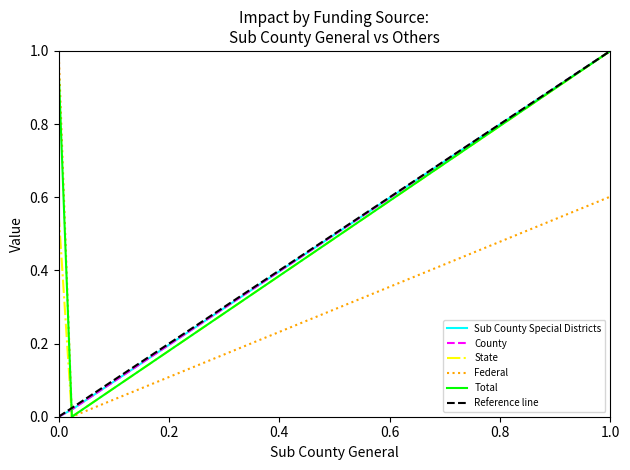

True or false: Federal has a value of 1.0 at 0.0.

True